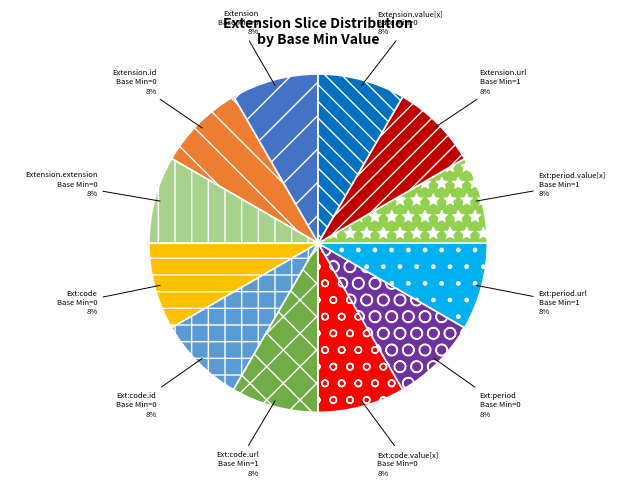

Does Extension.value[x] account for over 50% of the chart?

No